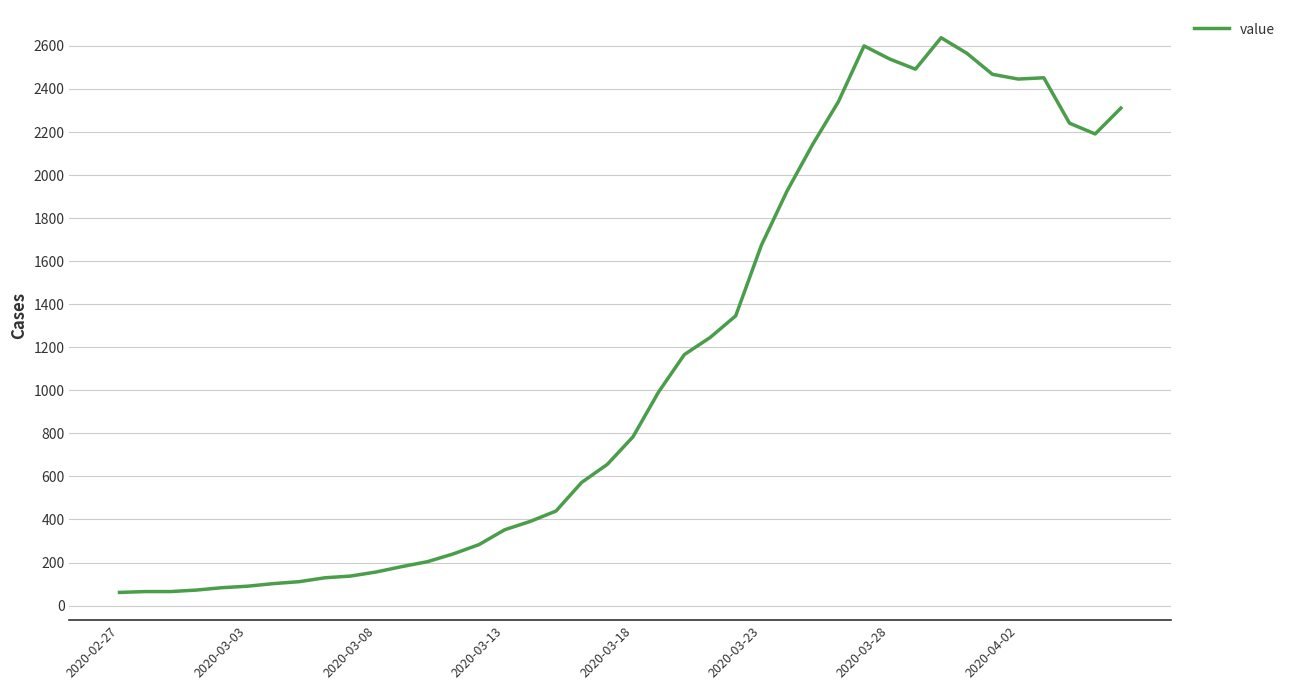

What is the difference between the maximum and minimum values?

2577